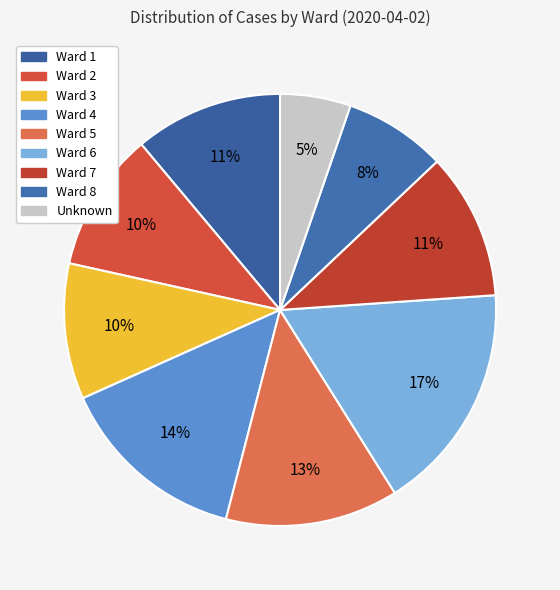

Count the number of slices in the pie.

9